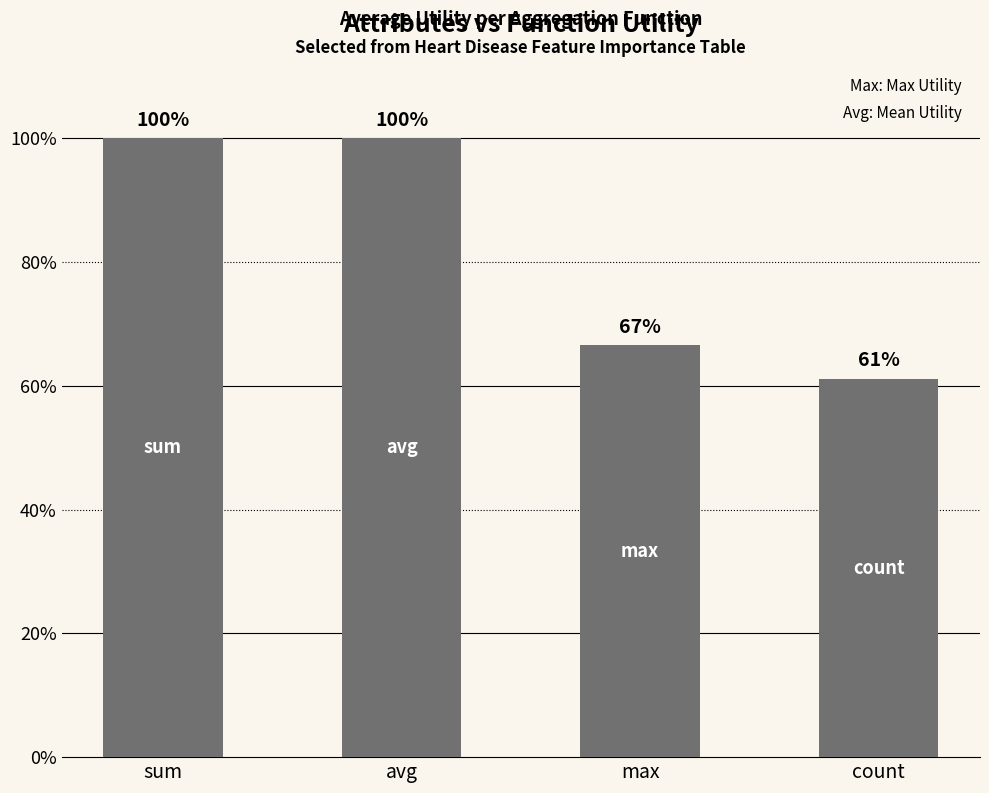

Does the chart contain any negative values?

No